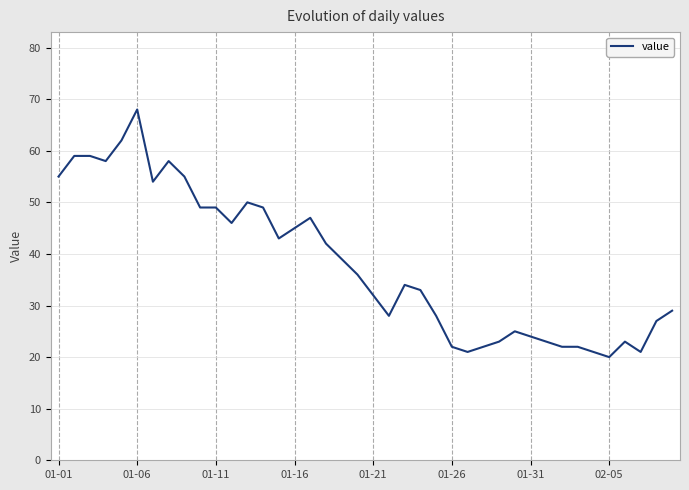

What is the minimum value shown in the chart?

20